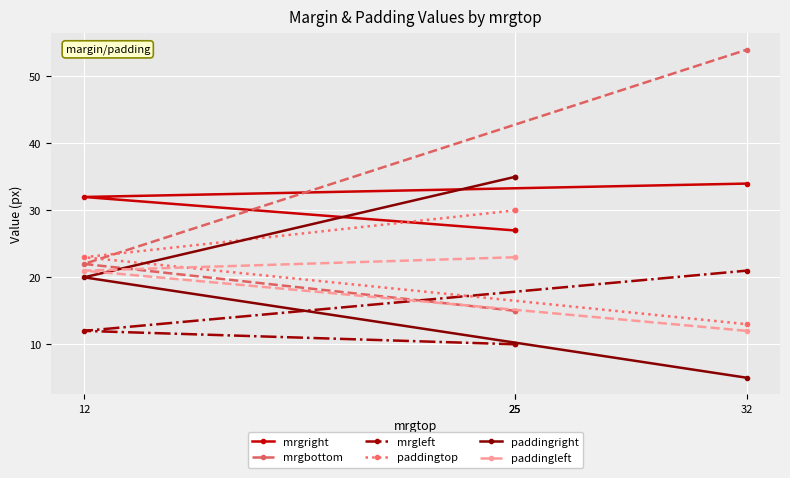

True or false: paddingleft has a value of 23 at 25.

True